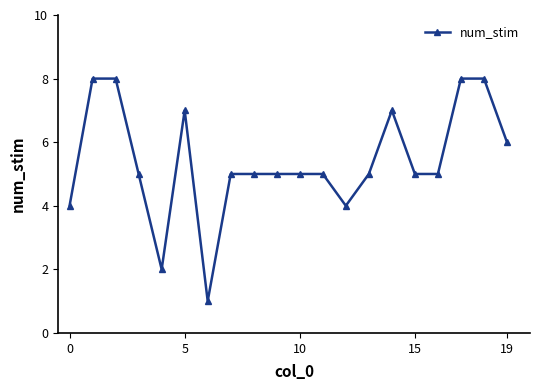

What is the value of the 12th point from the left?

5